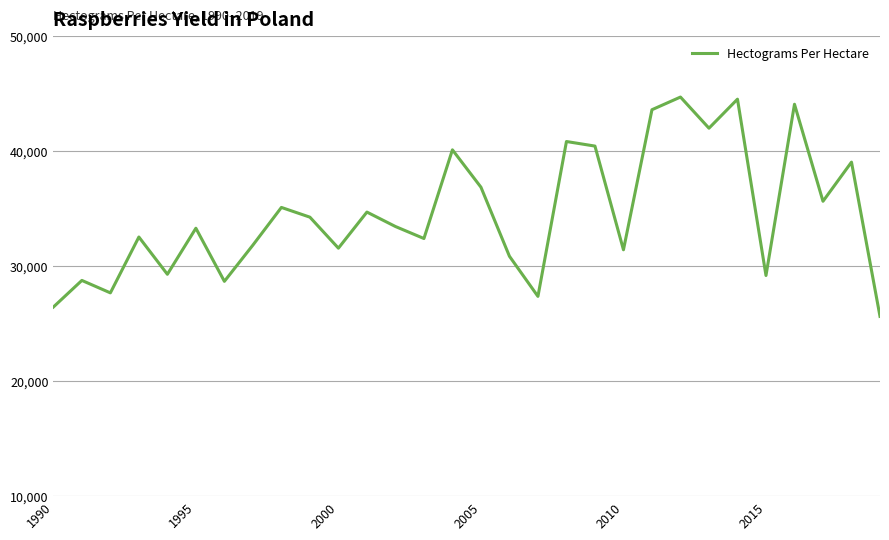

What is the smallest value displayed?

25630